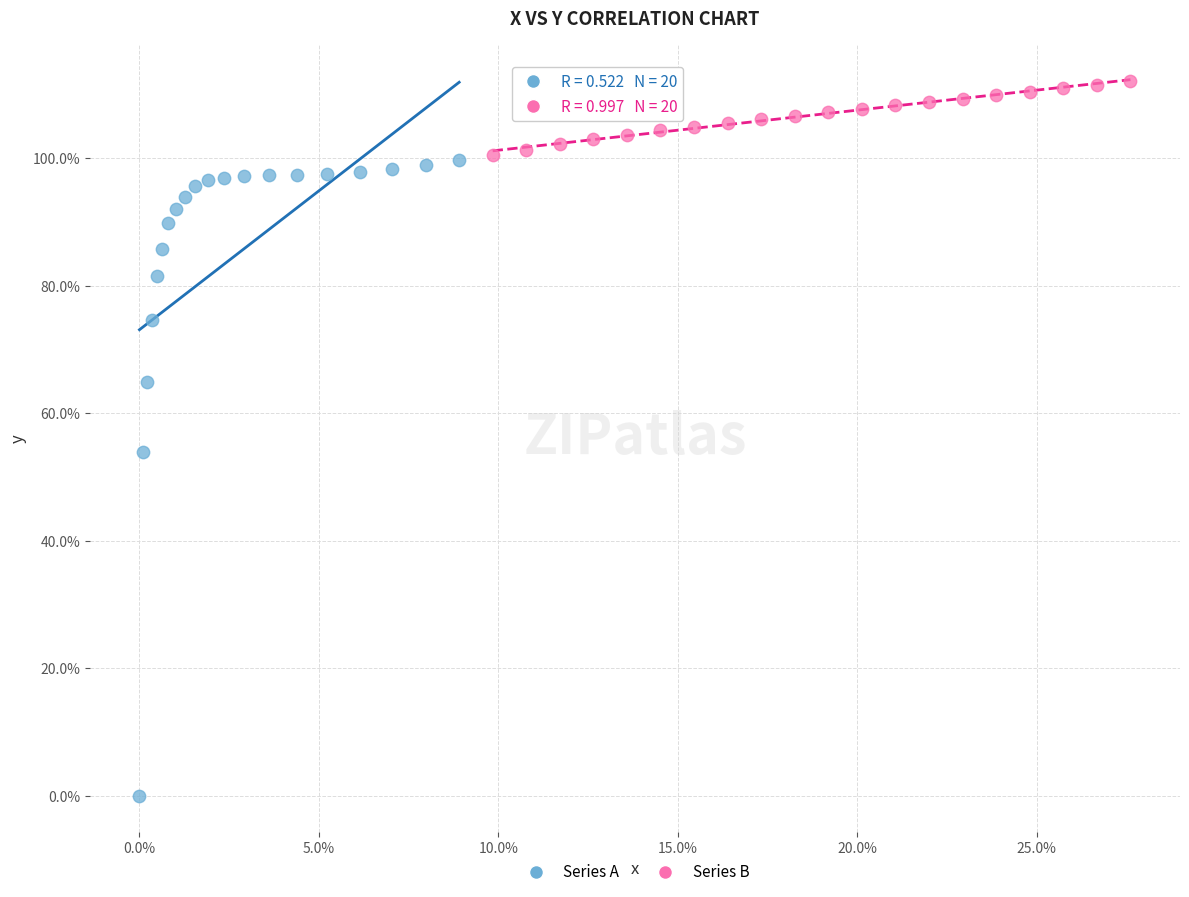

Which series has the largest Y range (max minus min)?

Series A